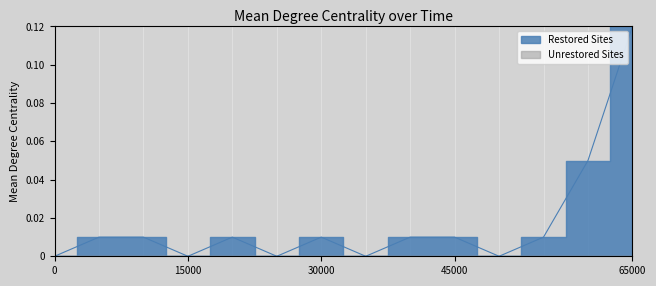

True or false: the data shows 0.0 at 0.

False